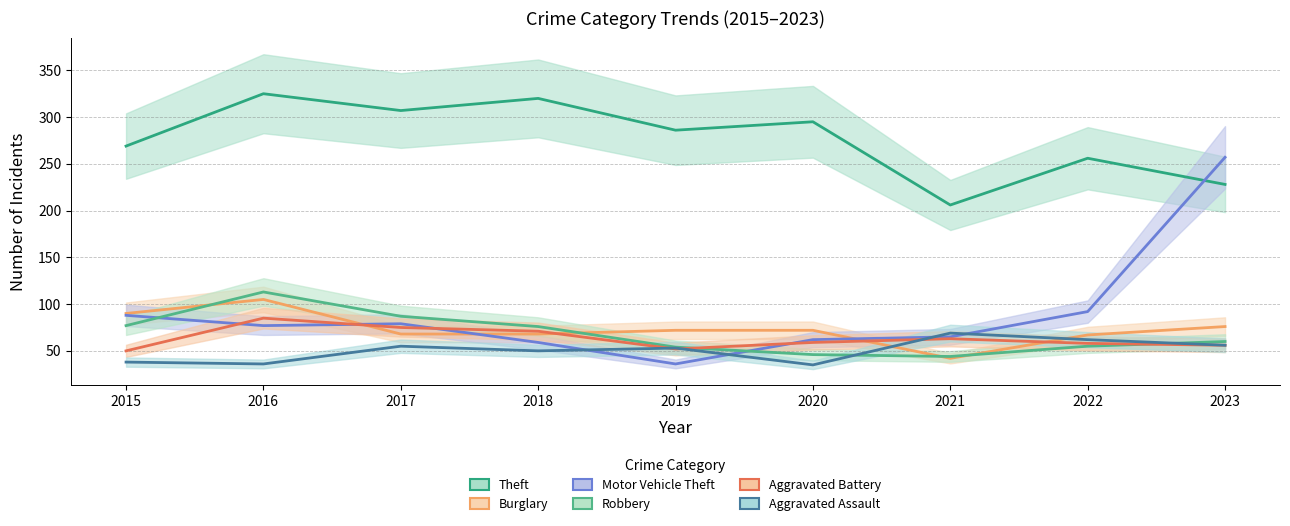

Which series changed the most between 2015 and 2022?

Aggravated Assault